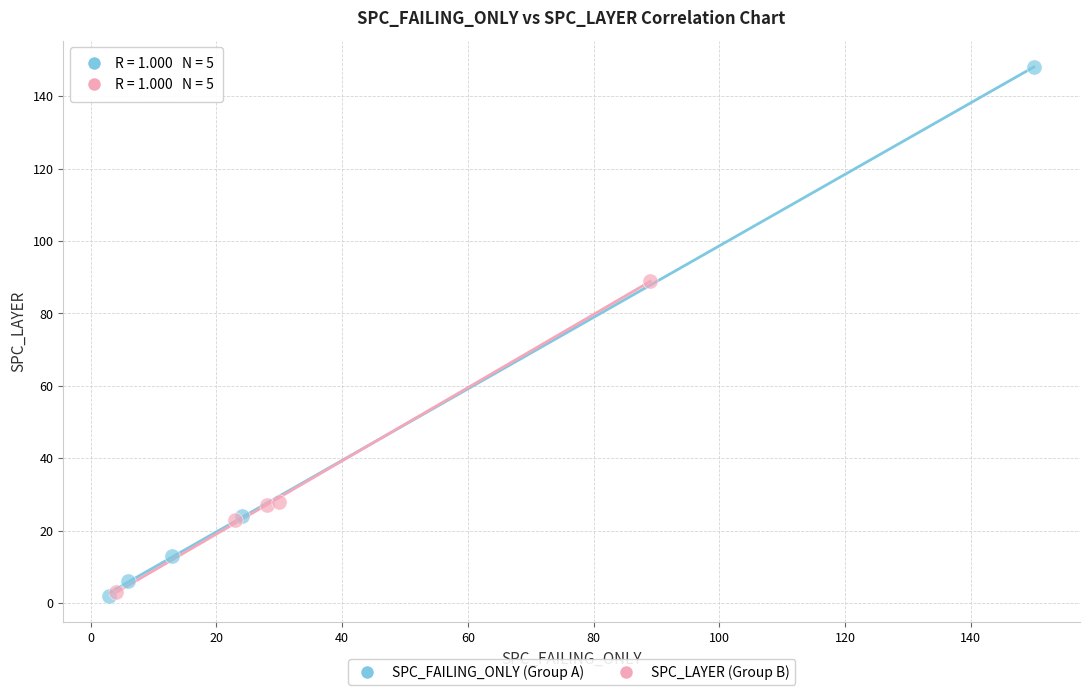

Which series reaches the maximum Y coordinate?

SPC_FAILING_ONLY (Group A)